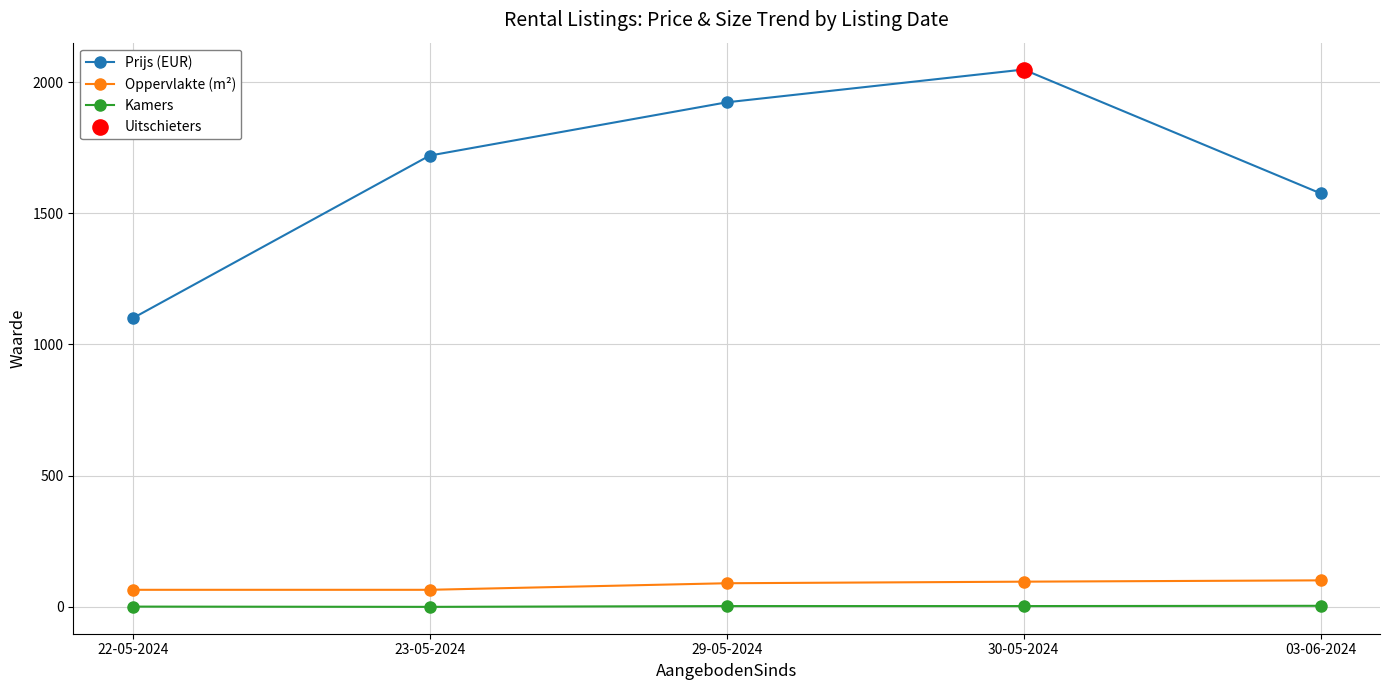

Which series has the widest spread of values?

Prijs (EUR)